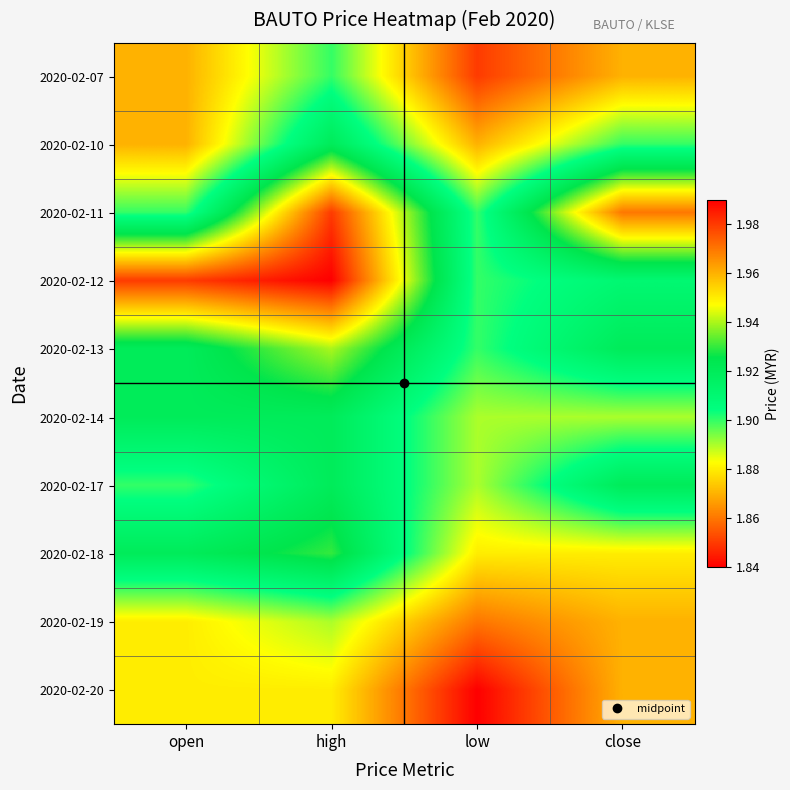

Which has a higher value, low or high?

high